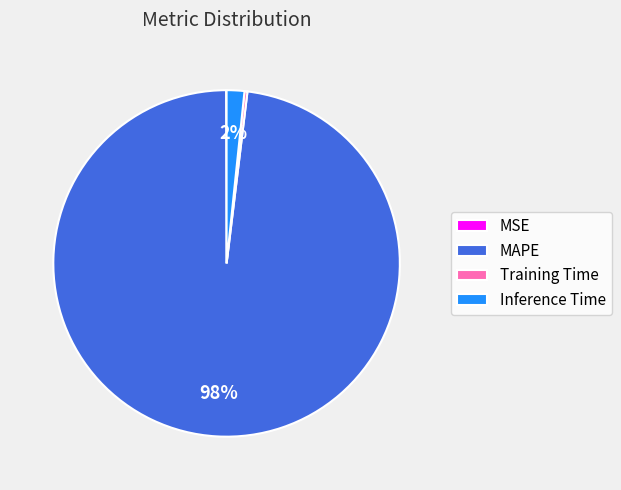

Which slice represents more than half of the pie?

MAPE